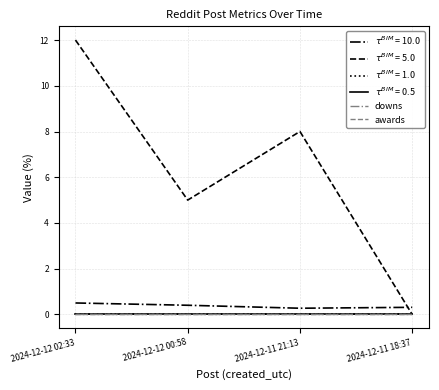

Does the chart display data point markers on the line(s)?

No